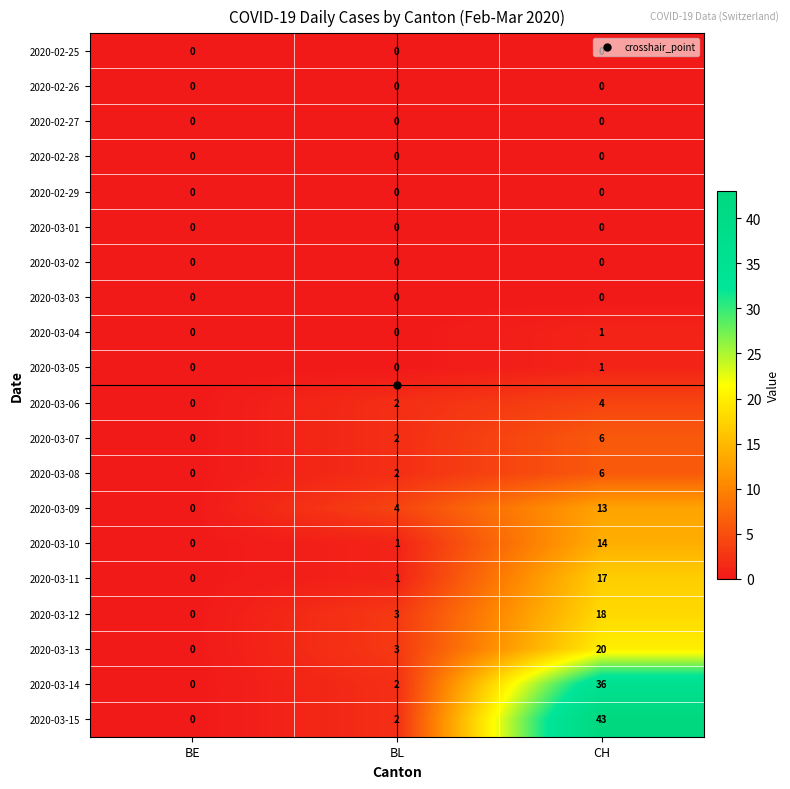

How many data points does each series have?

3